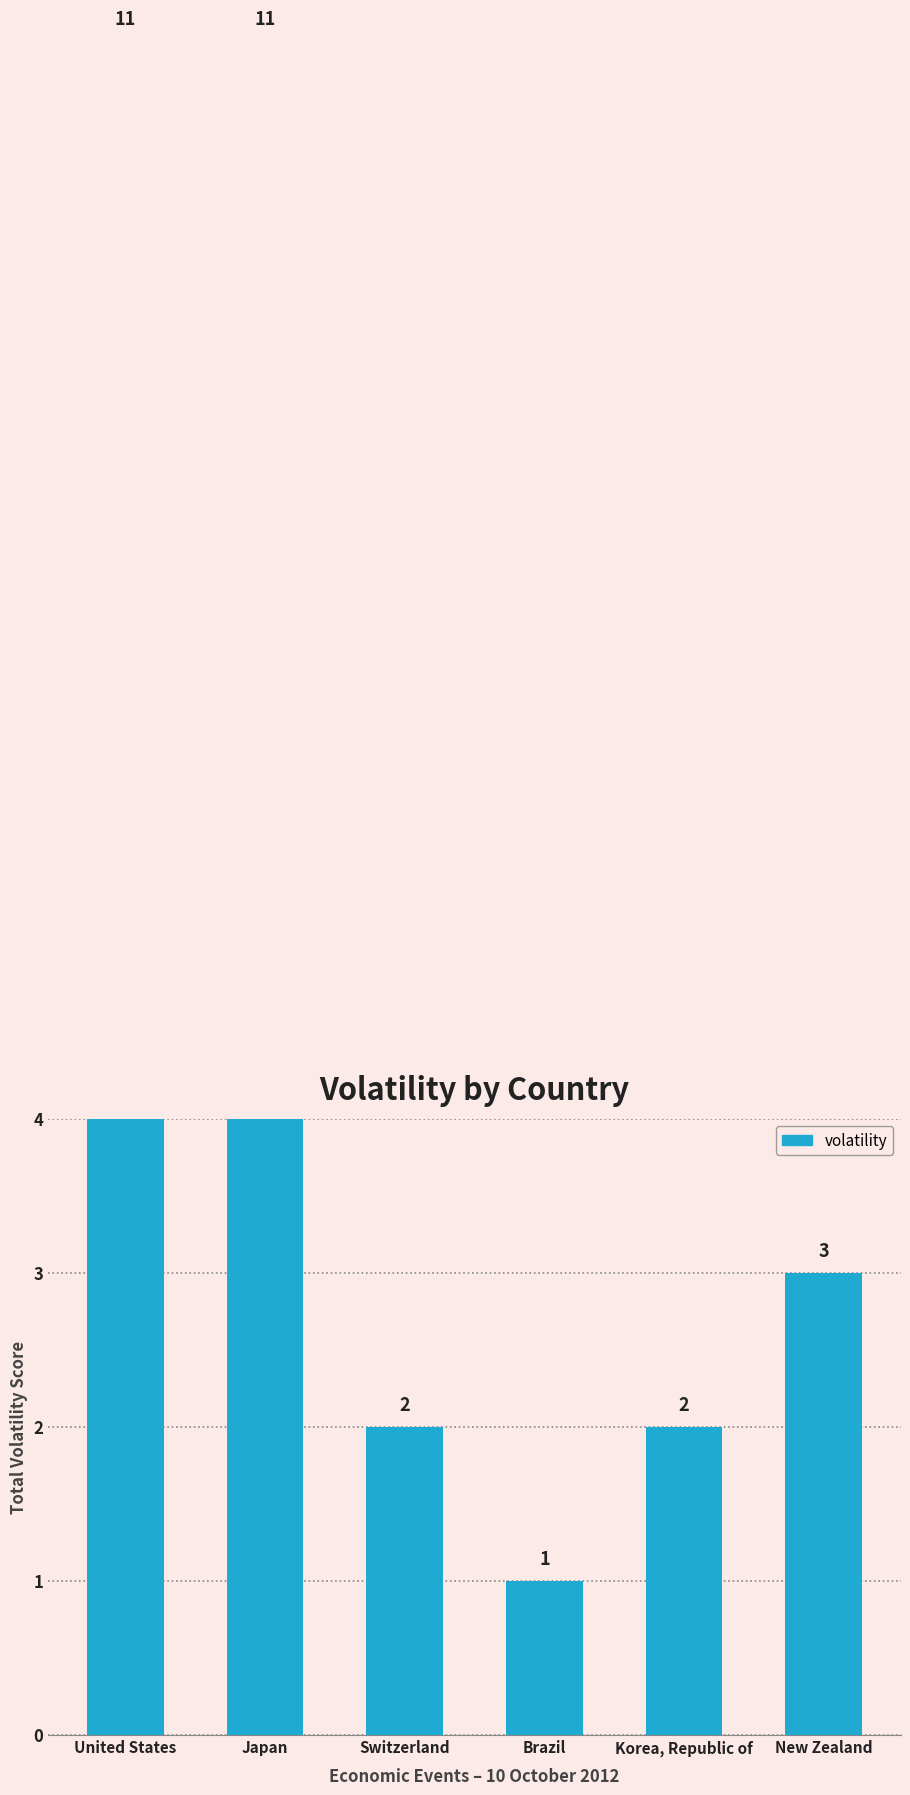

How many series are shown in this chart?

1